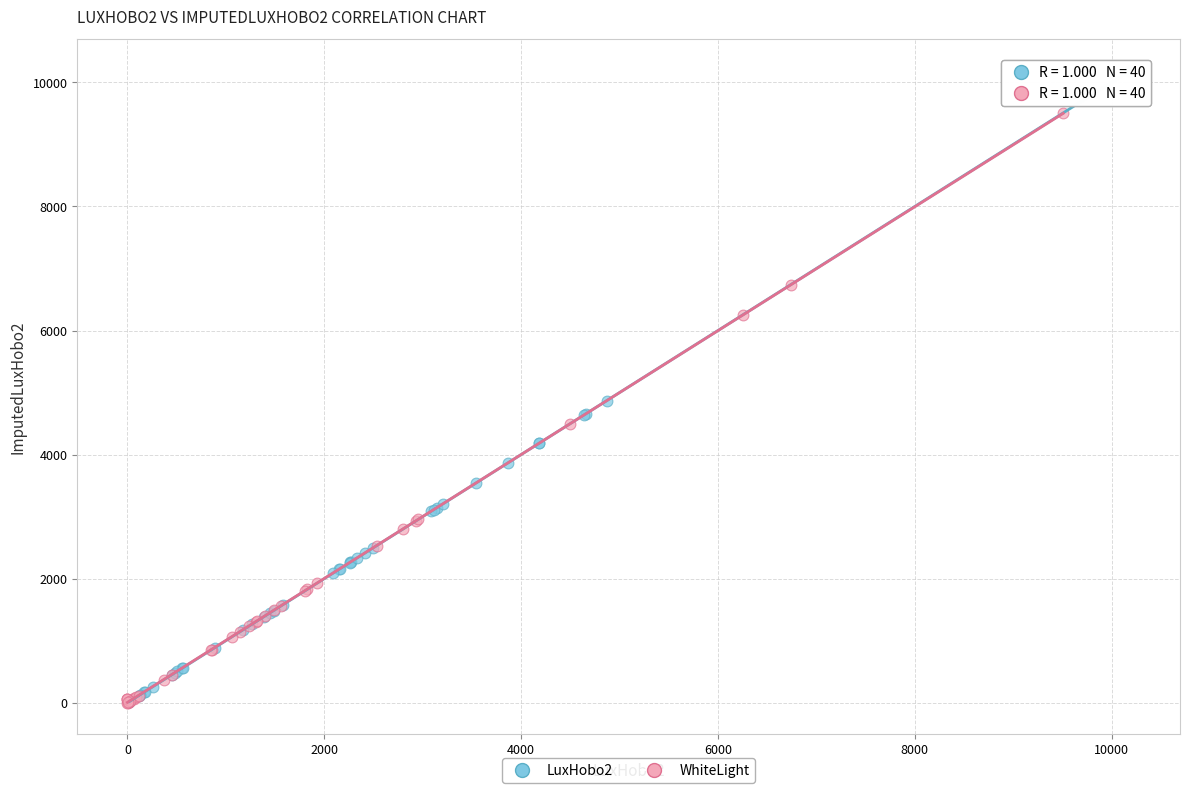

Which series reaches the maximum Y coordinate?

LuxHobo2